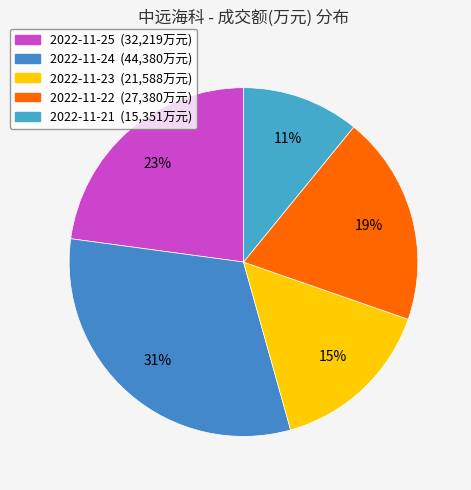

What is the change in value from 2022-11-24 to 2022-11-23?

-22792